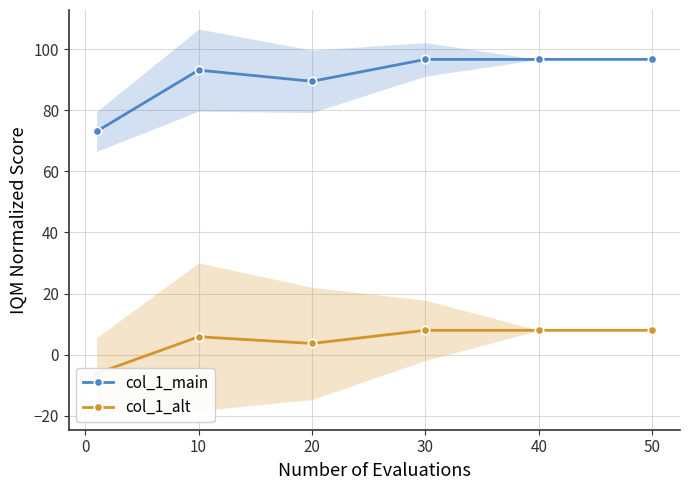

Is it true that col_1_main equals 31.3 at 50?

False